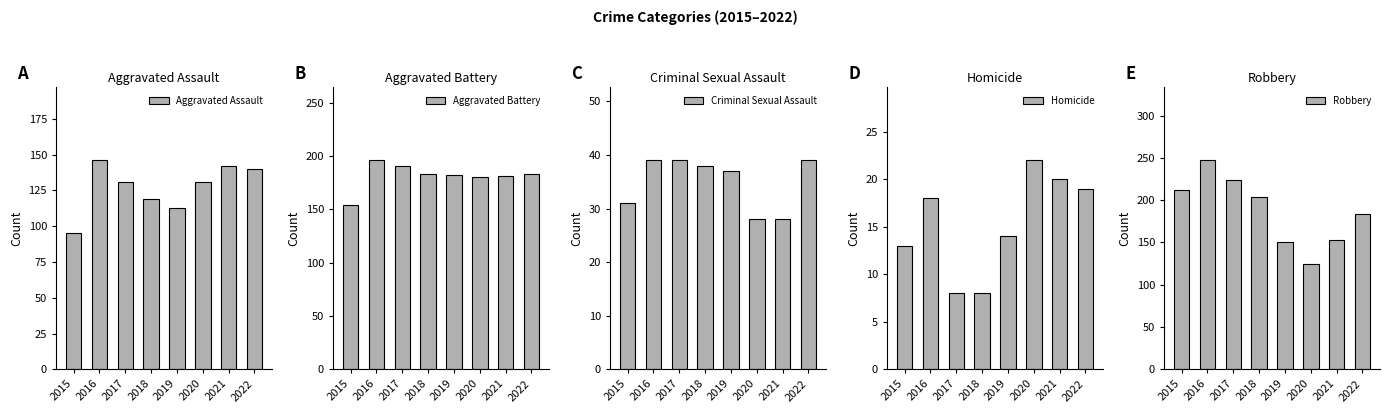

At how many categories does at least one series exceed 39?

8